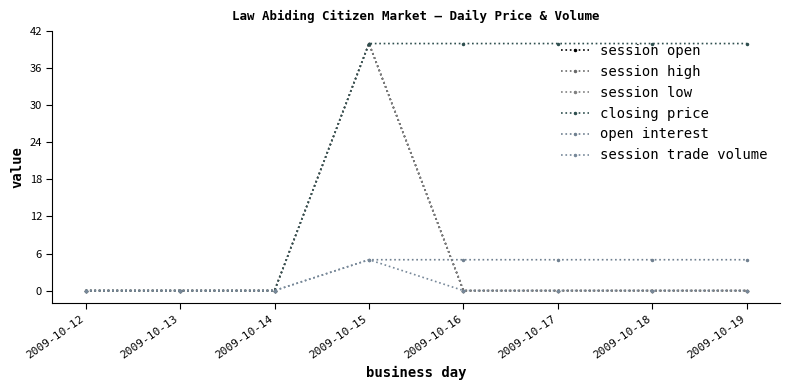

True or false: open interest and session trade volume cross at least once.

False